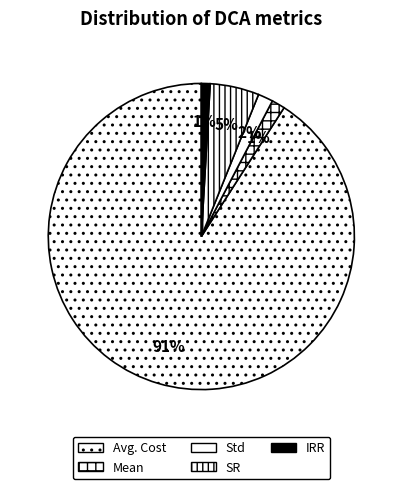

Rank the categories by value from highest to lowest.

Avg. Cost, SR, Std, Mean, IRR